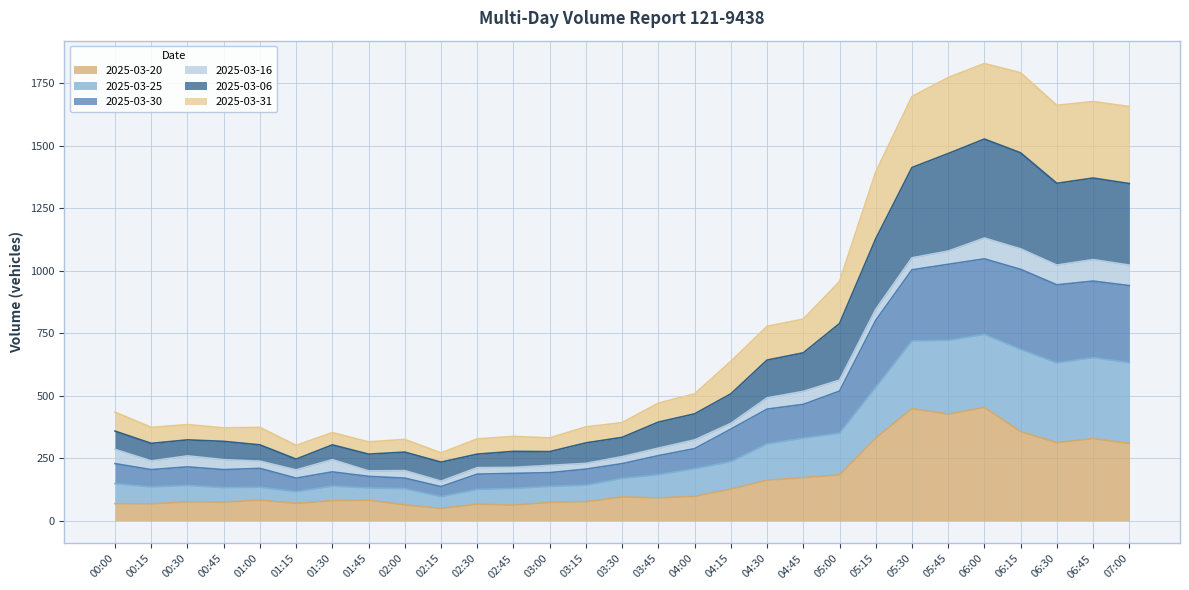

True or false: 2025-03-25 has more than 1 points higher than both neighbors.

True